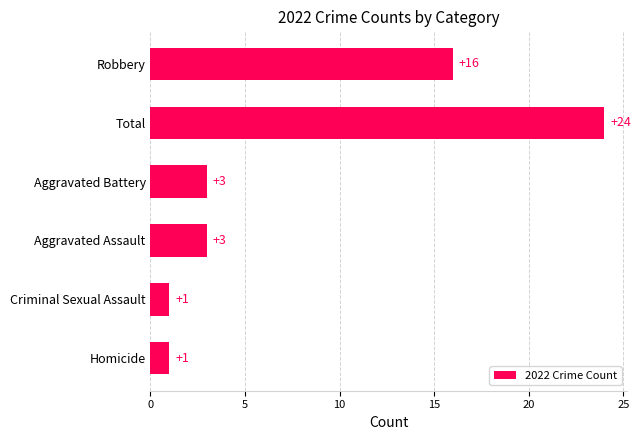

The chart shows a value of 26 at Robbery. True or false?

False